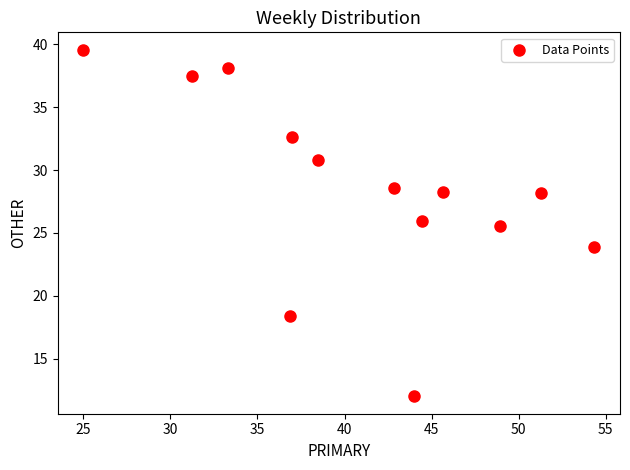

What is the range of Y values (max minus min)?

27.6